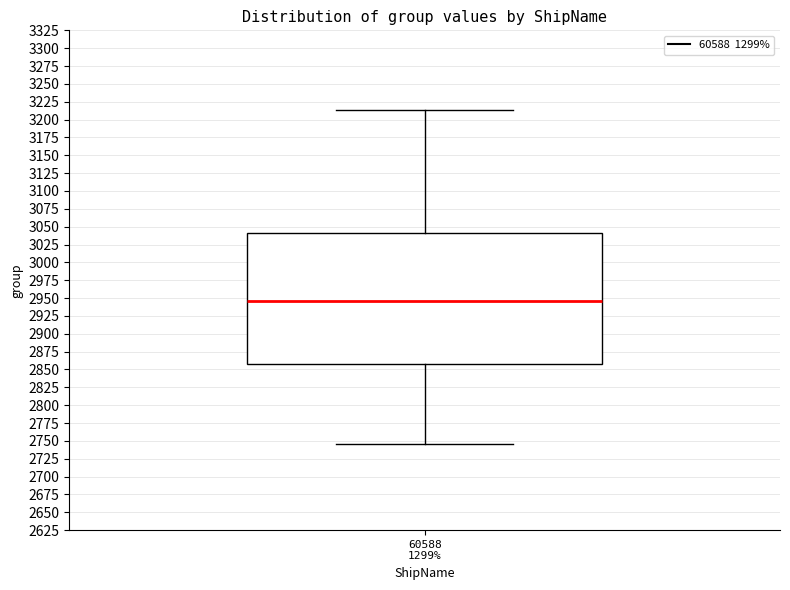

Transcribe this box plot: give where the median line is, the range the box spans, and where the two whiskers end, as read against the y-axis. The values are not printed on the chart, so give them approximately, as read against the axis.

median 2945, box 2860 to 3040, whiskers 2745 to 3215